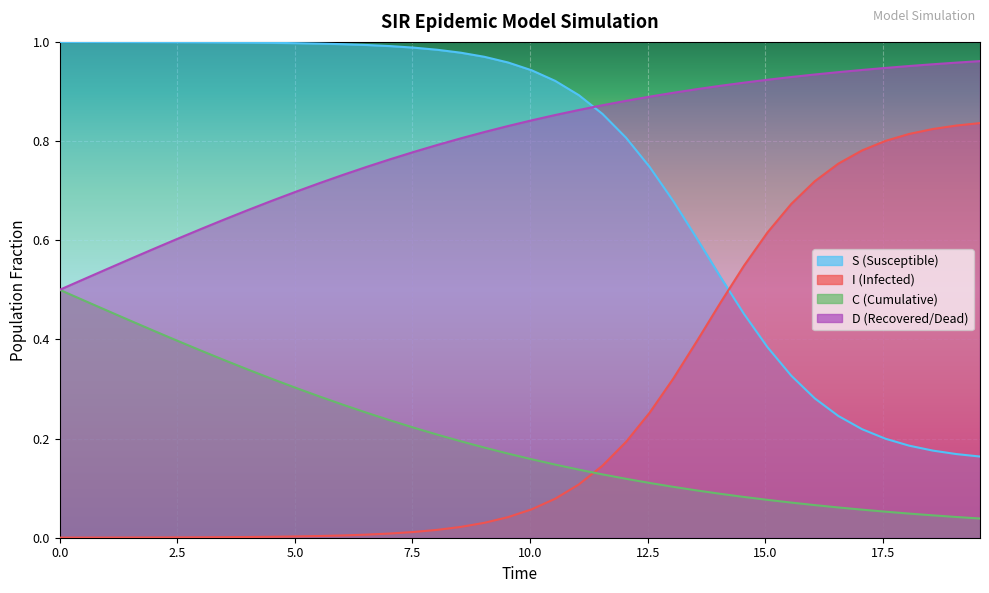

True or false: I and D intersect in this chart.

False